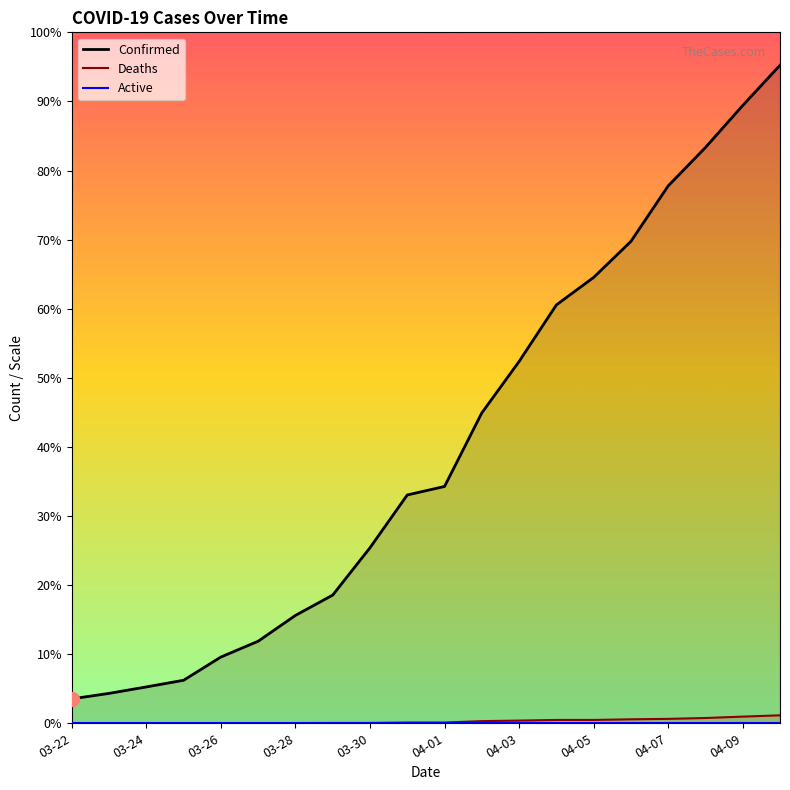

Read the Confirmed value at 04-09.

2123